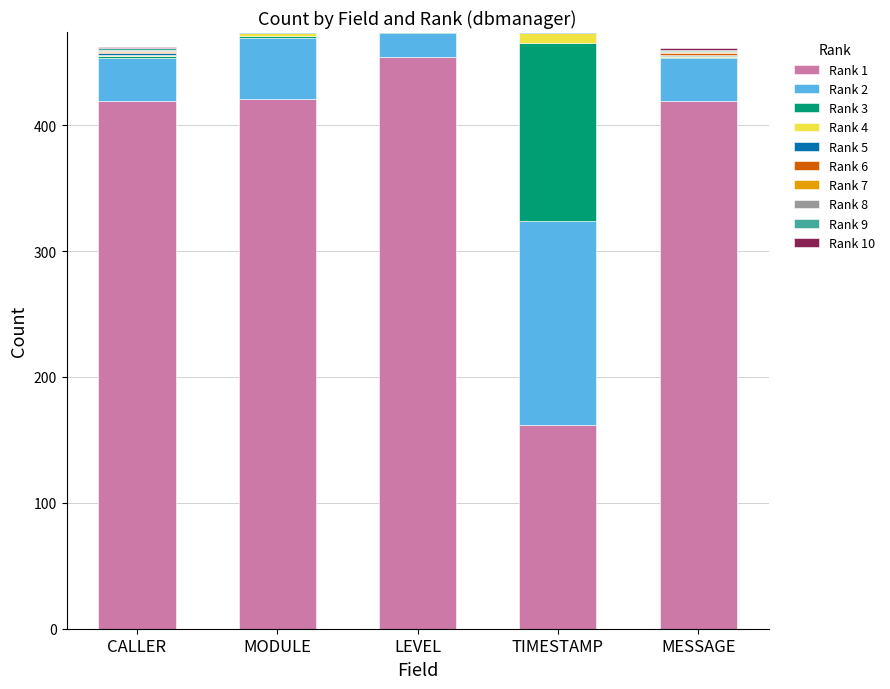

How many series are shown in this chart?

10